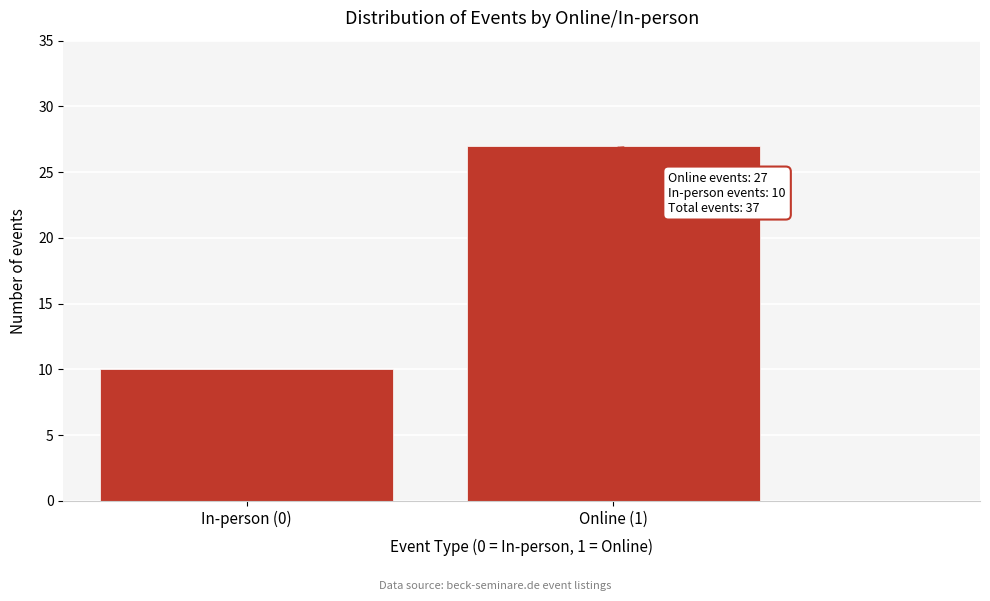

Reading right to left, extract all data points from this chart.

Online (1)=27	In-person (0)=10